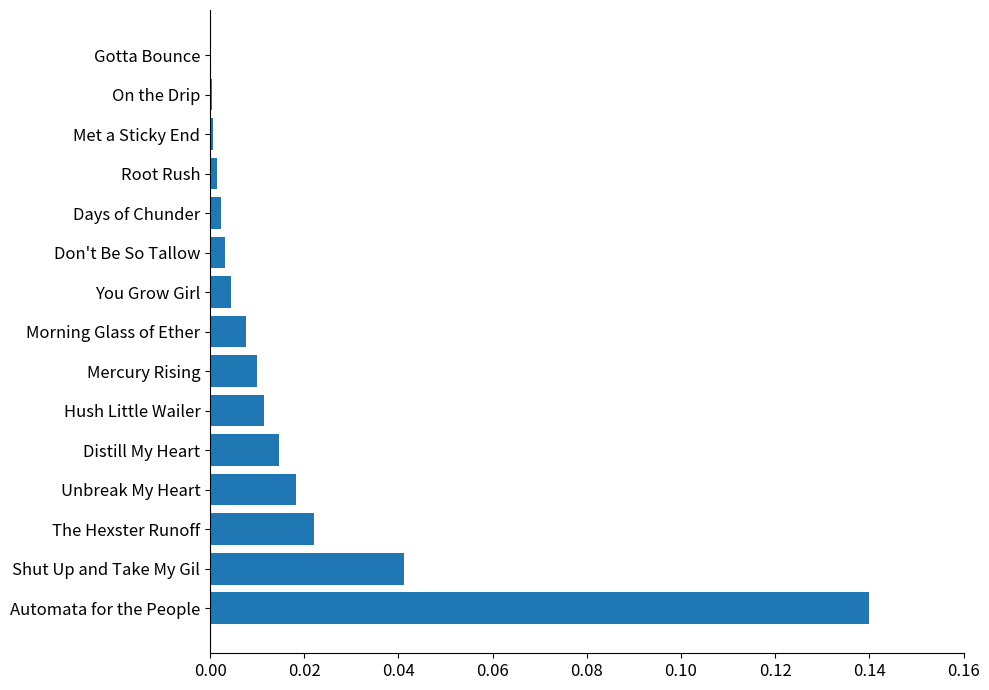

Is it true that the value at Gotta Bounce is 0.0?

True